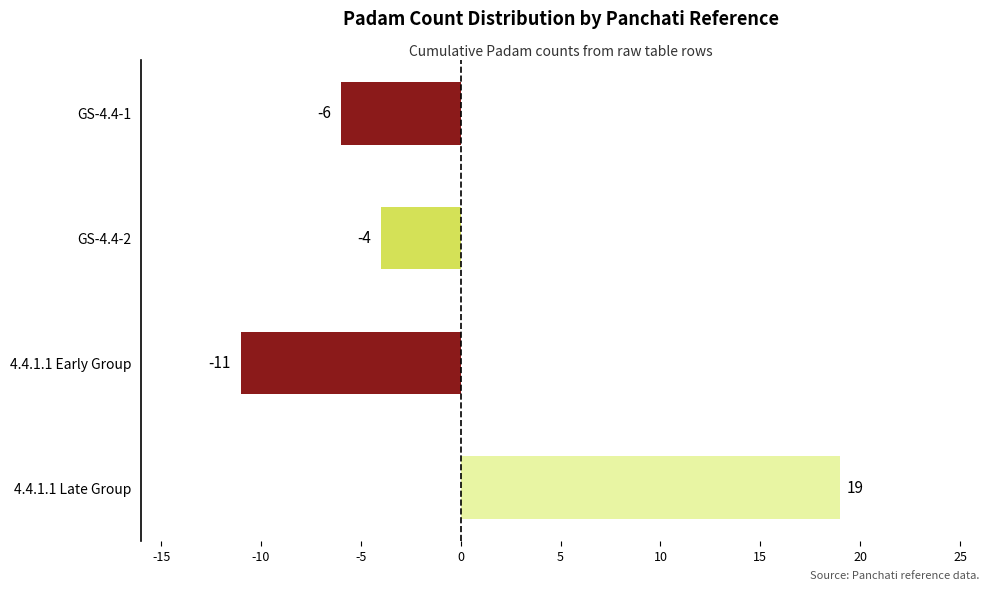

How many values are below zero?

3